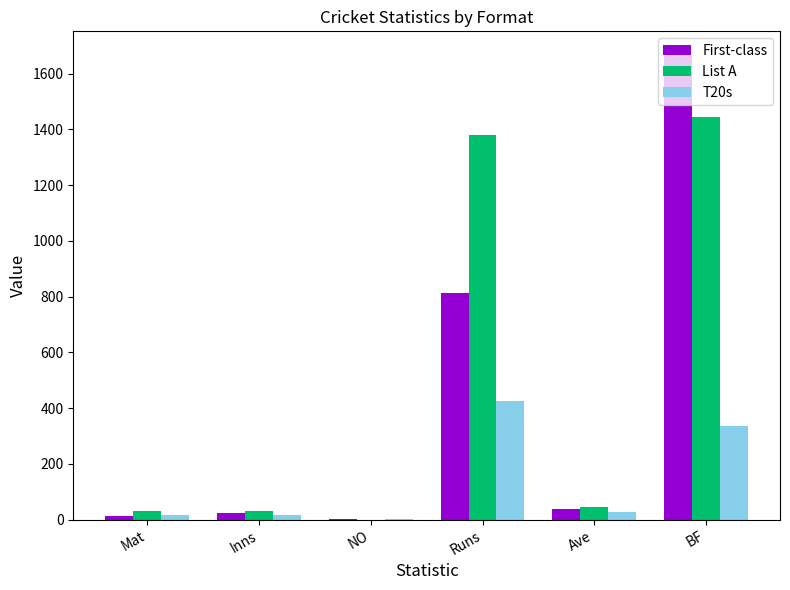

Reading left to right, what are all the values shown in this chart?

First-class: Mat=12.0	Inns=22.0	NO=1.0	Runs=813.0	Ave=38.7	BF=1668.0
List A: Mat=30.0	Inns=30.0	NO=0.0	Runs=1378.0	Ave=45.9	BF=1444.0
T20s: Mat=17.0	Inns=17.0	NO=2.0	Runs=424.0	Ave=28.3	BF=337.0